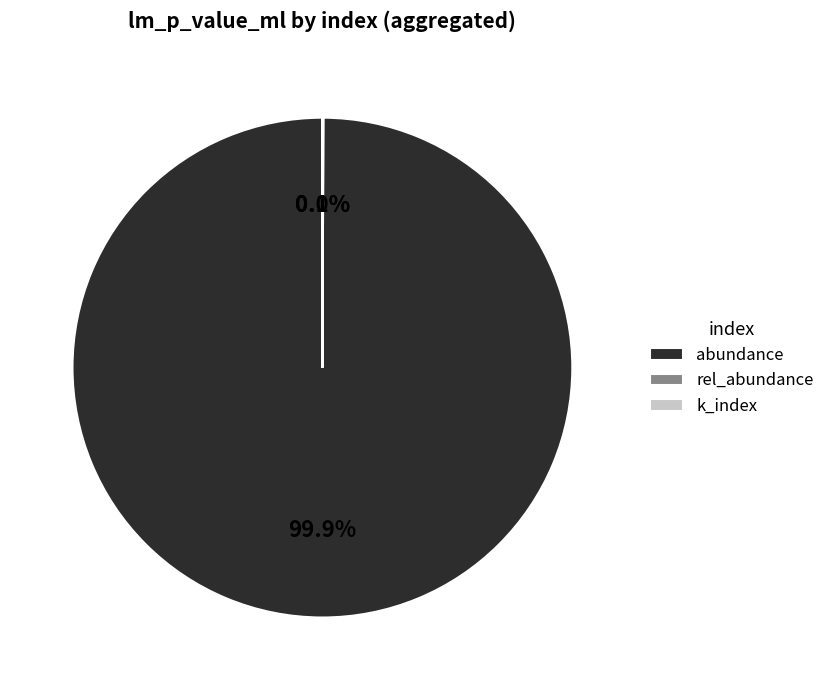

To the nearest percent, what is the difference between the largest and smallest slice percentages?

100%